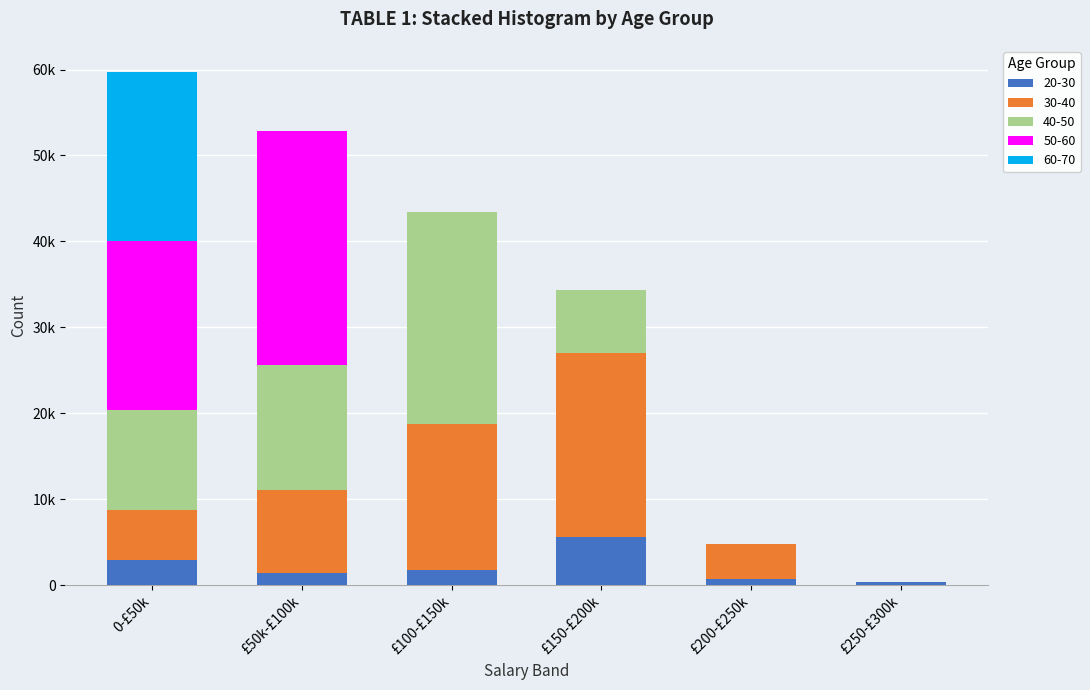

Are the bars grouped side by side (vs. stacked)?

No